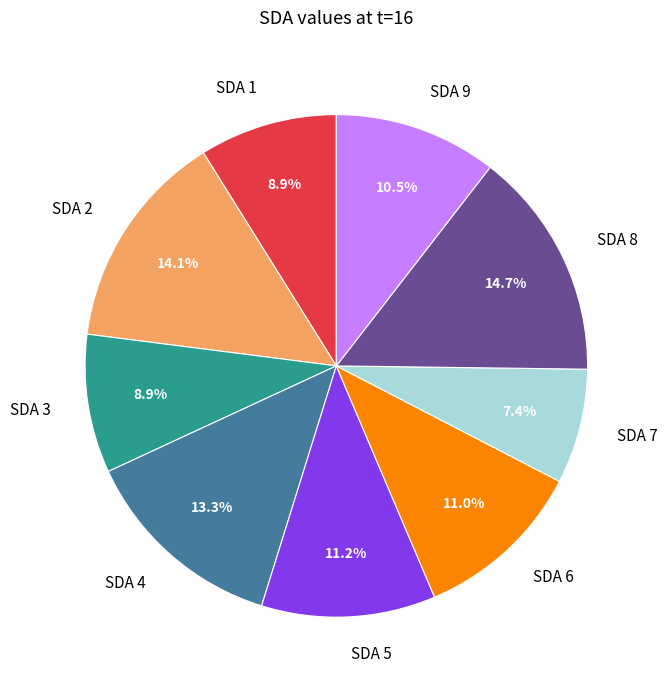

Which slice is the largest?

SDA 8